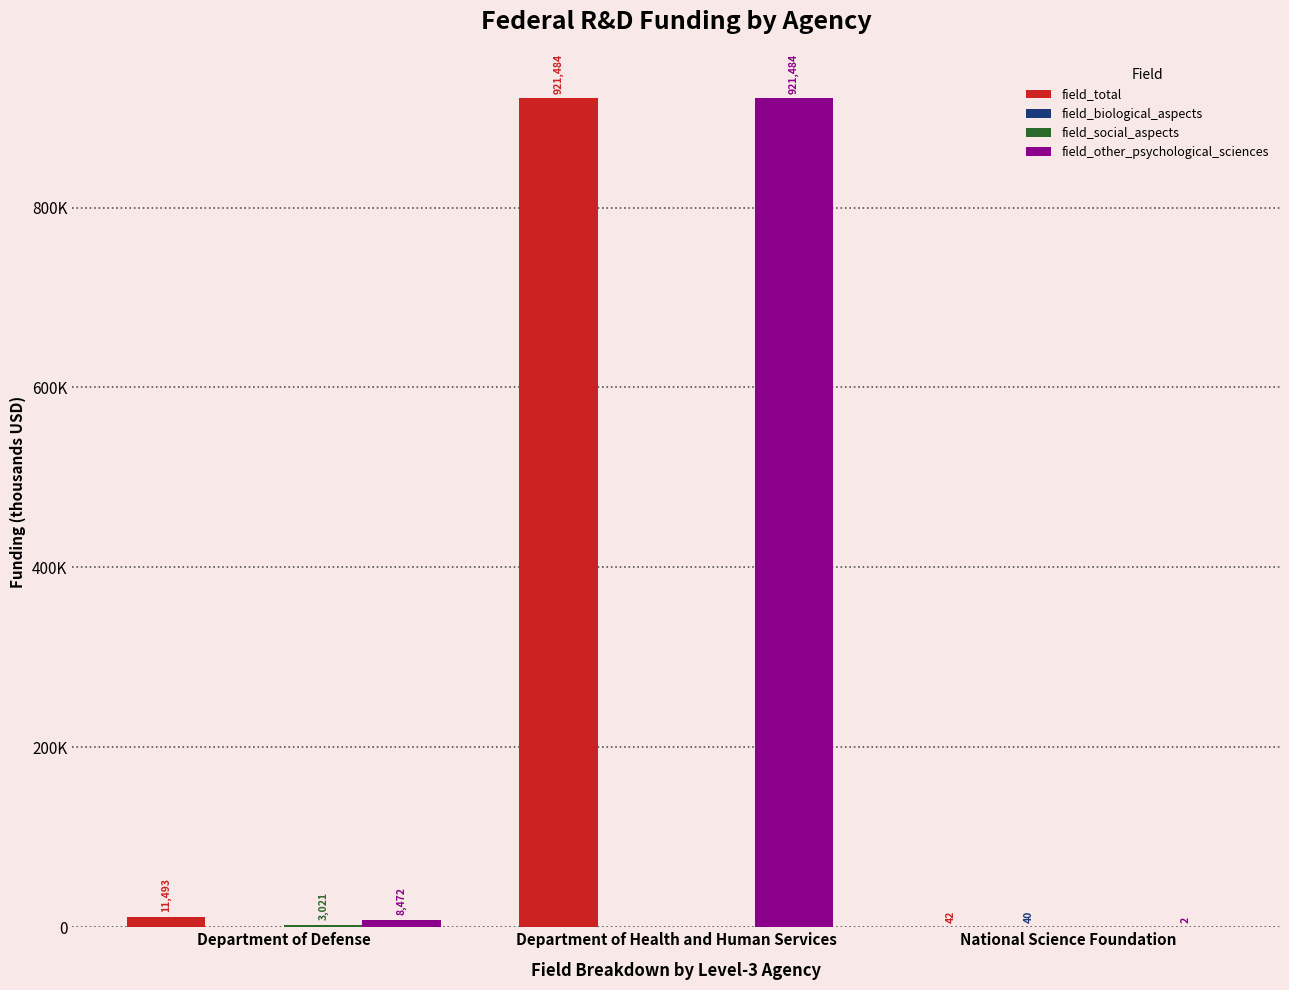

What is the sum of all field_social_aspects values?

3021.1